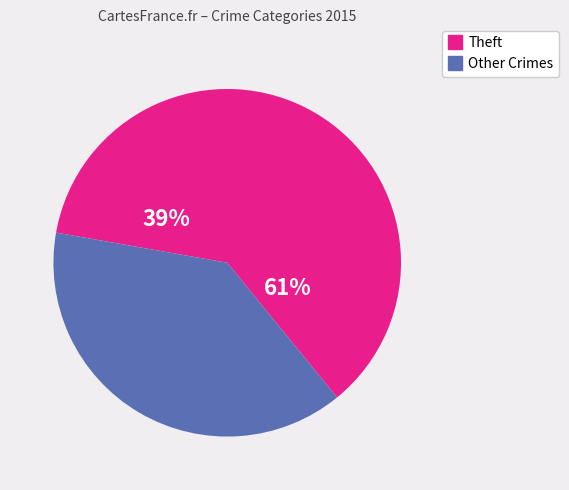

Is there any slice that represents more than half of the pie?

Yes